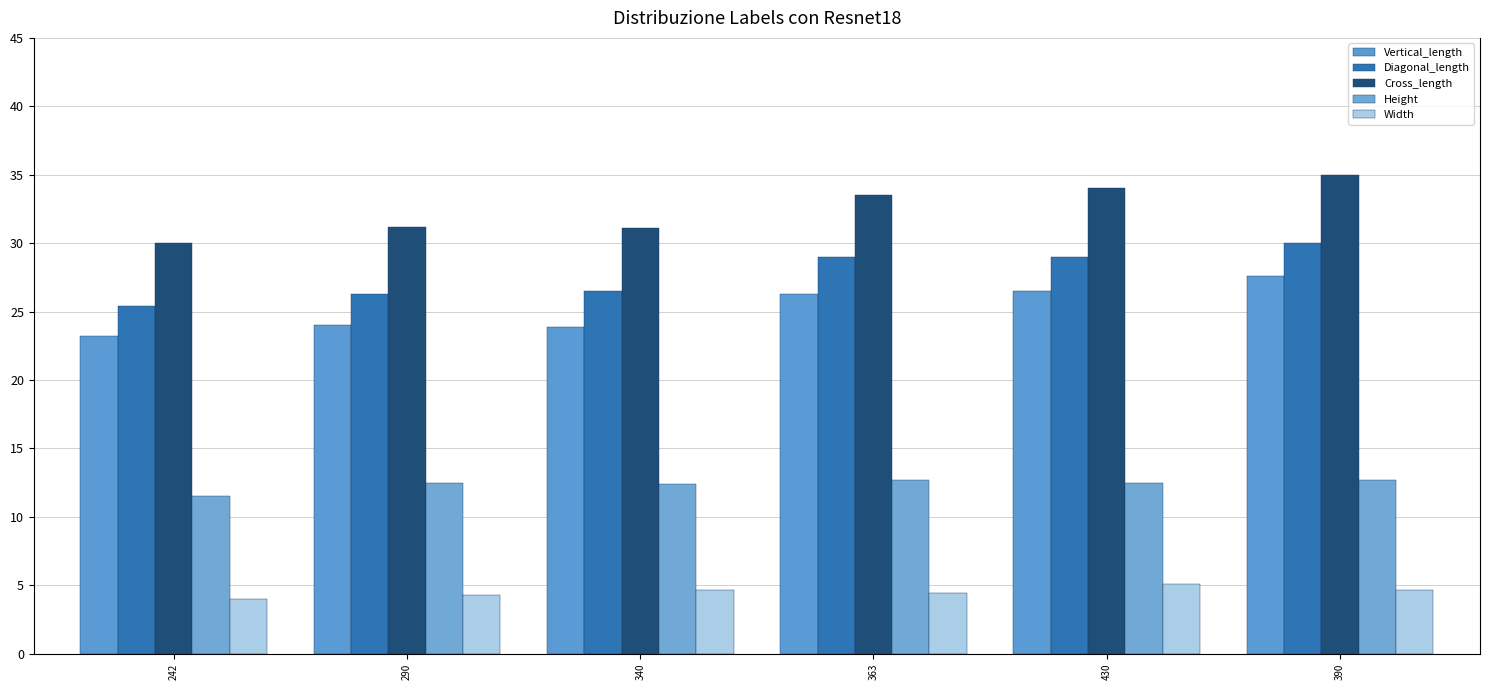

Which series has the widest spread of values?

Cross_length